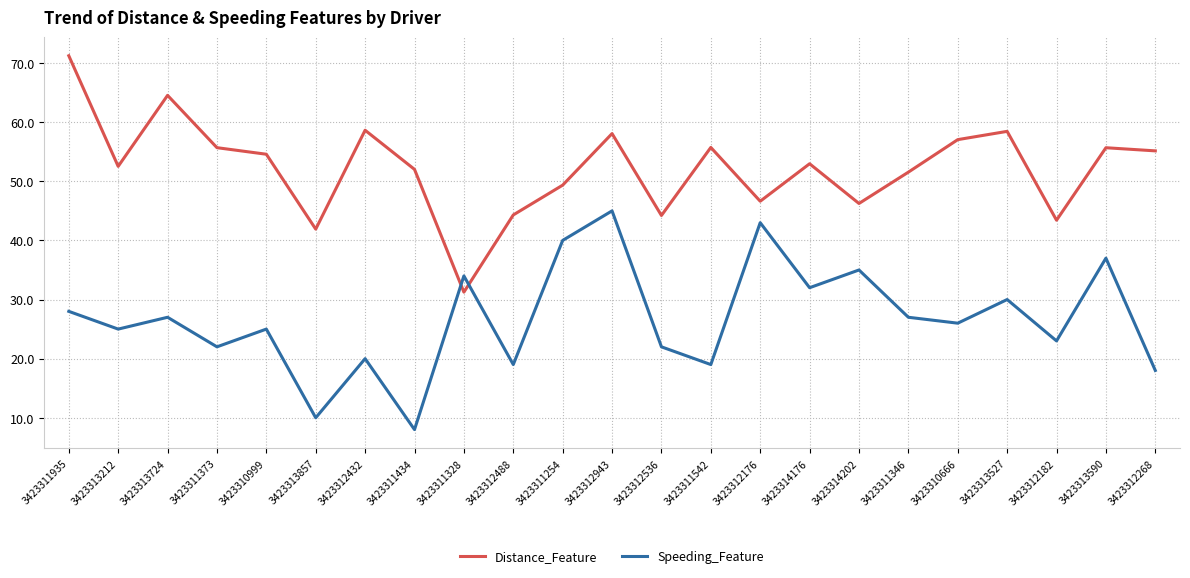

Is it true that Speeding_Feature equals 6.5 at 3423311935?

False